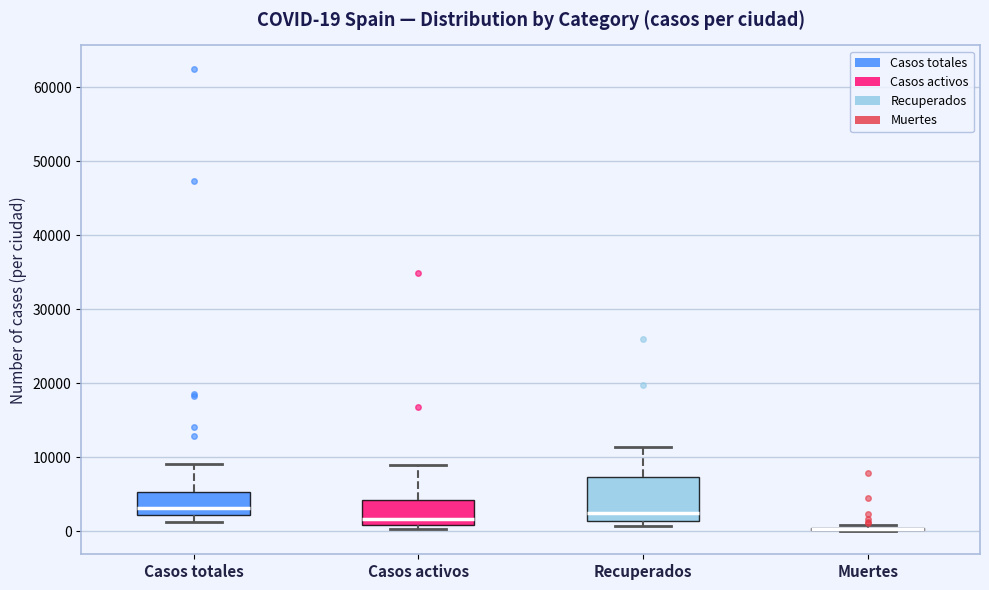

Comparing the boxes themselves (not the whiskers), which one is the tallest?

Recuperados